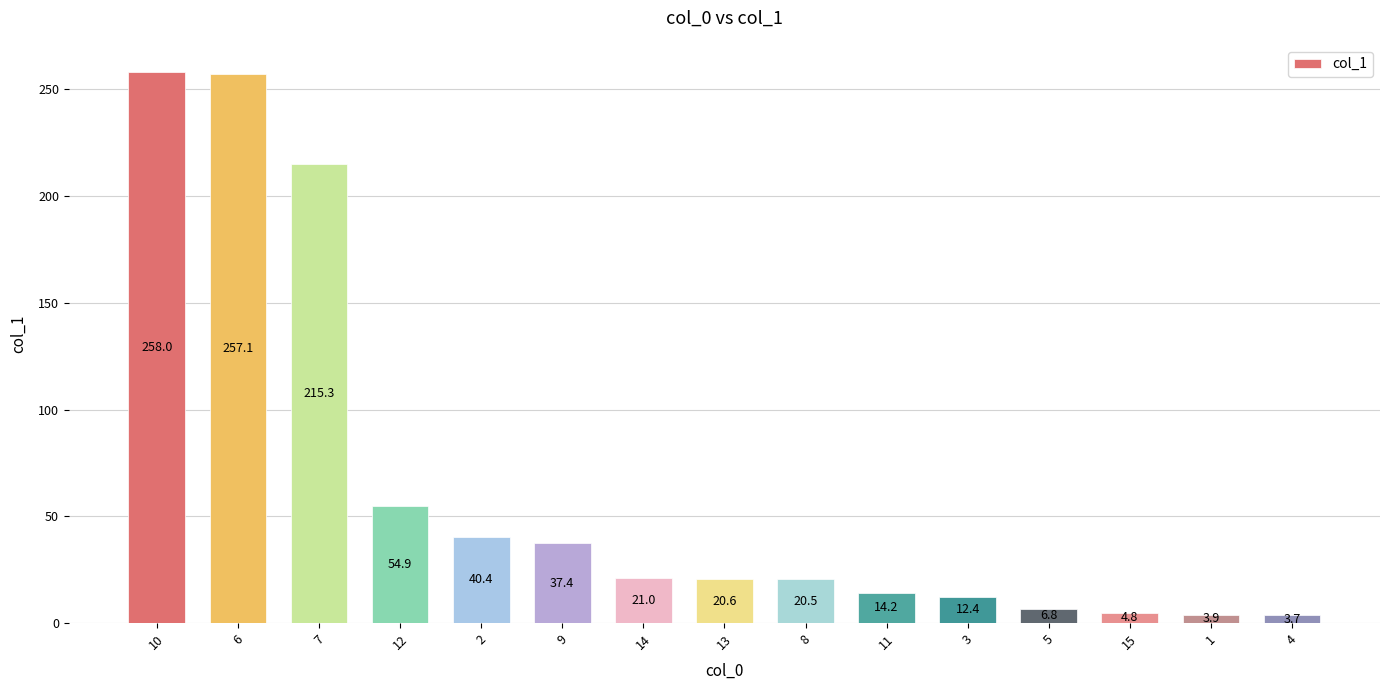

What is the difference between the values at 2 and 10?

217.6